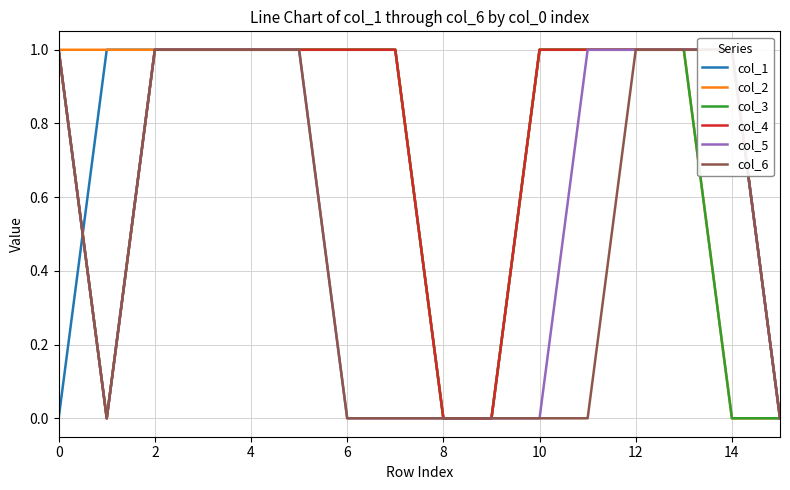

Which series has the largest range (max minus min)?

col_1